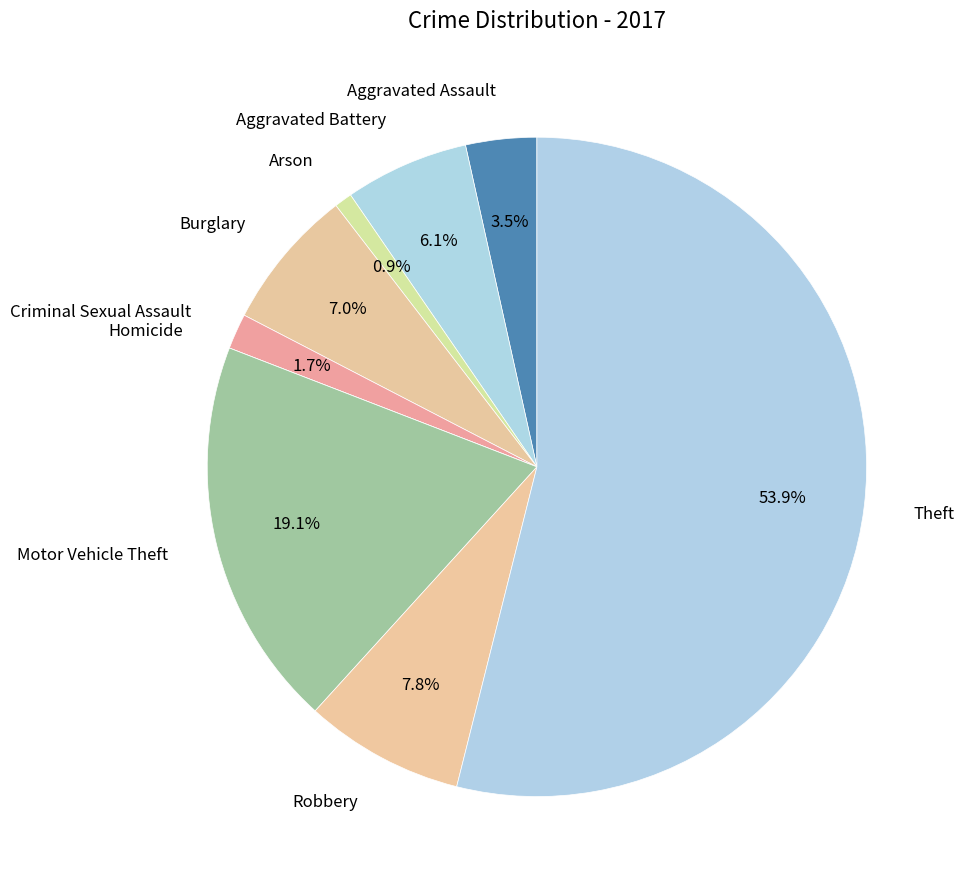

Rank the categories by value from highest to lowest.

Theft, Motor Vehicle Theft, Robbery, Burglary, Aggravated Battery, Aggravated Assault, Criminal Sexual Assault, Arson, Homicide